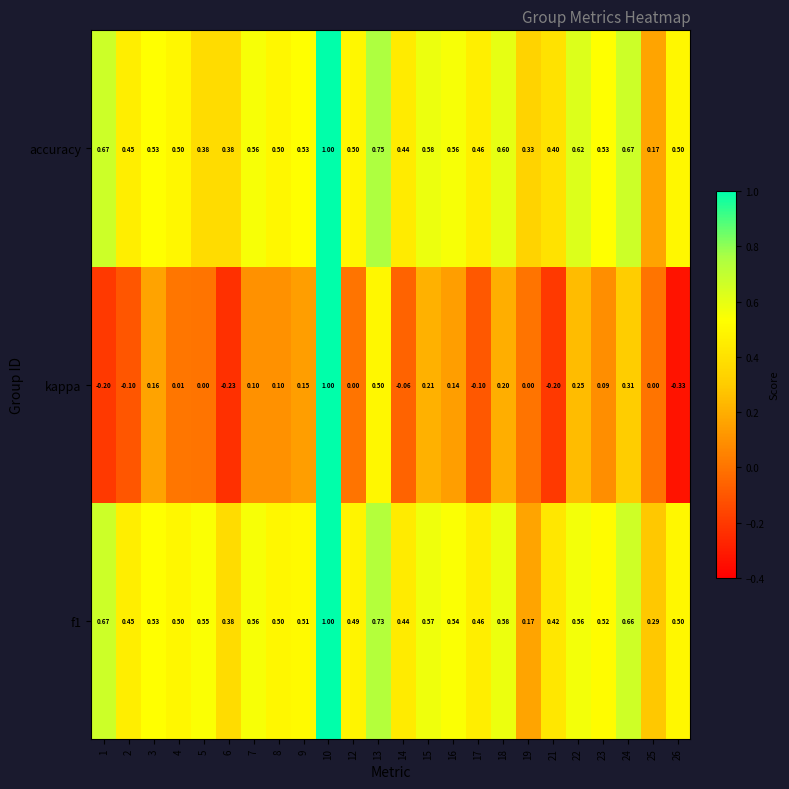

Is the value of accuracy at 16 greater than the value of kappa at 6?

Yes